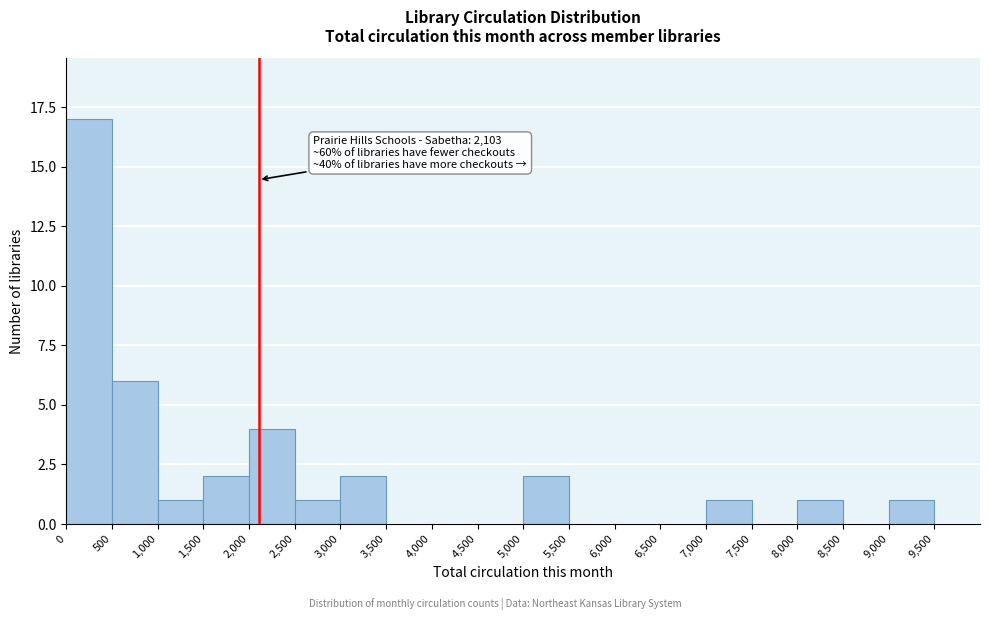

Over which range of the x-axis is the bar tallest?

0 to 500